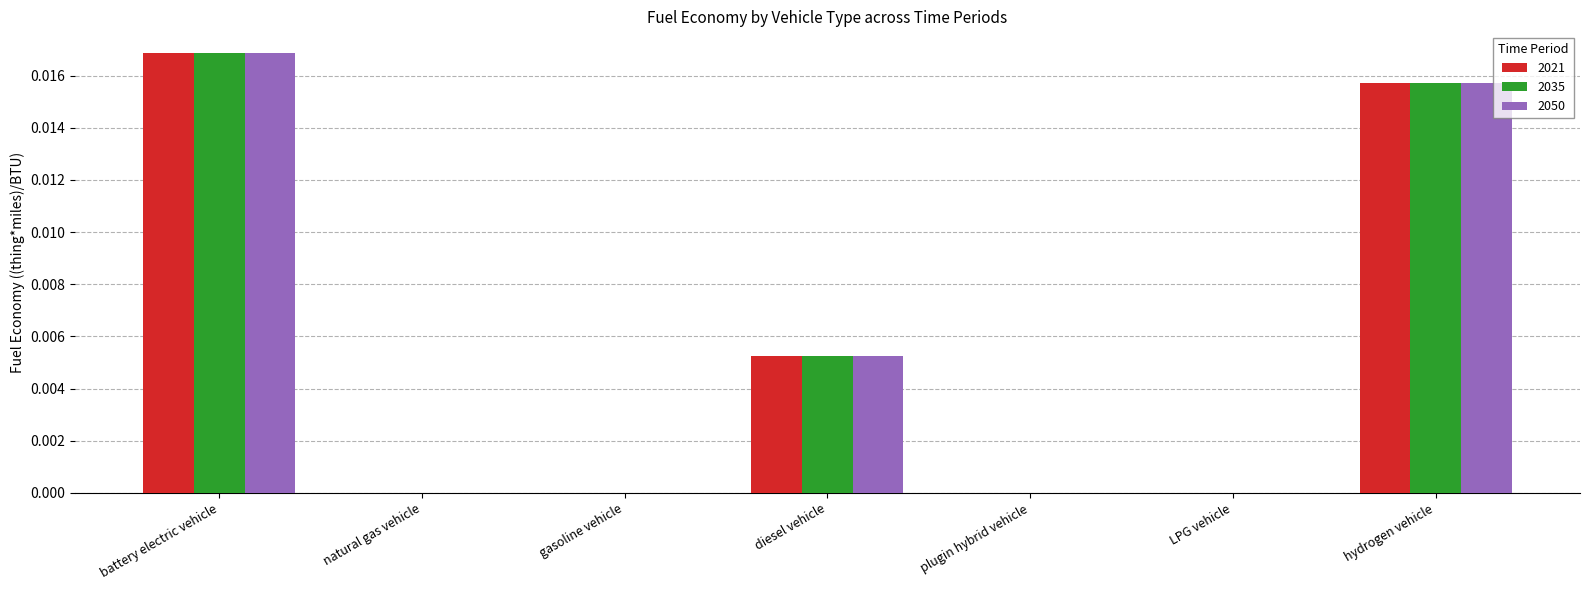

The value of 2035 at LPG vehicle is 0.0. True or false?

True